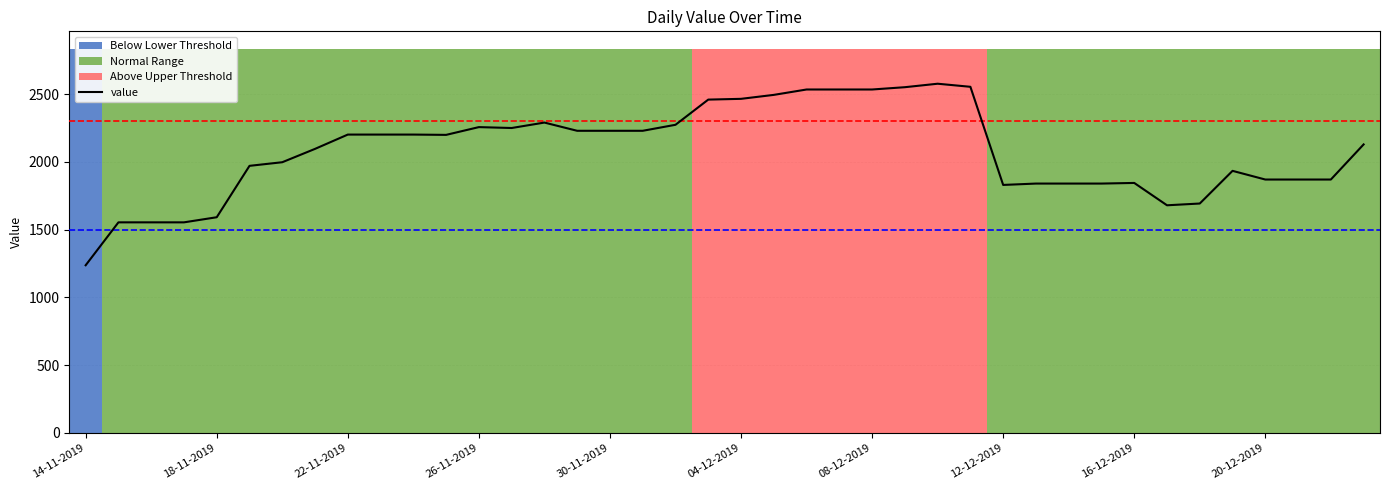

What is the average value?

2076.2